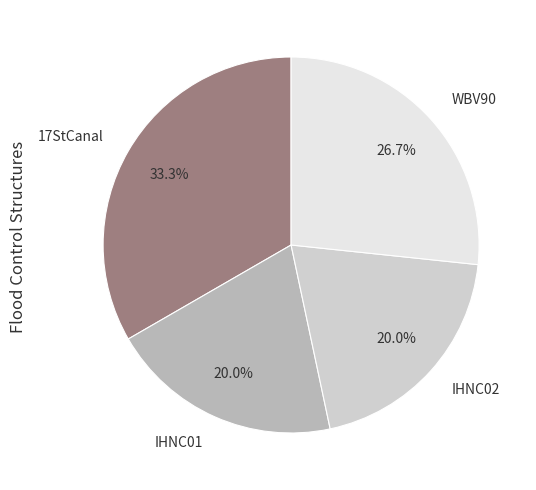

Which slice is the largest?

17StCanal